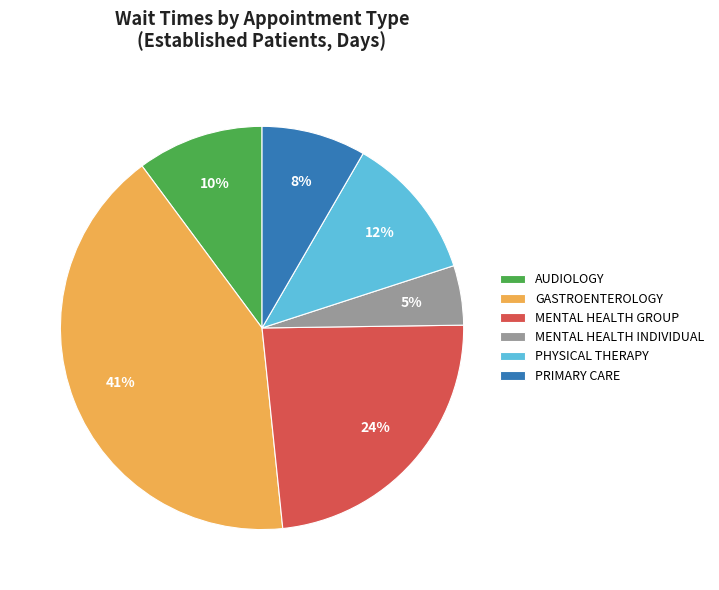

Does any single category account for the majority?

No